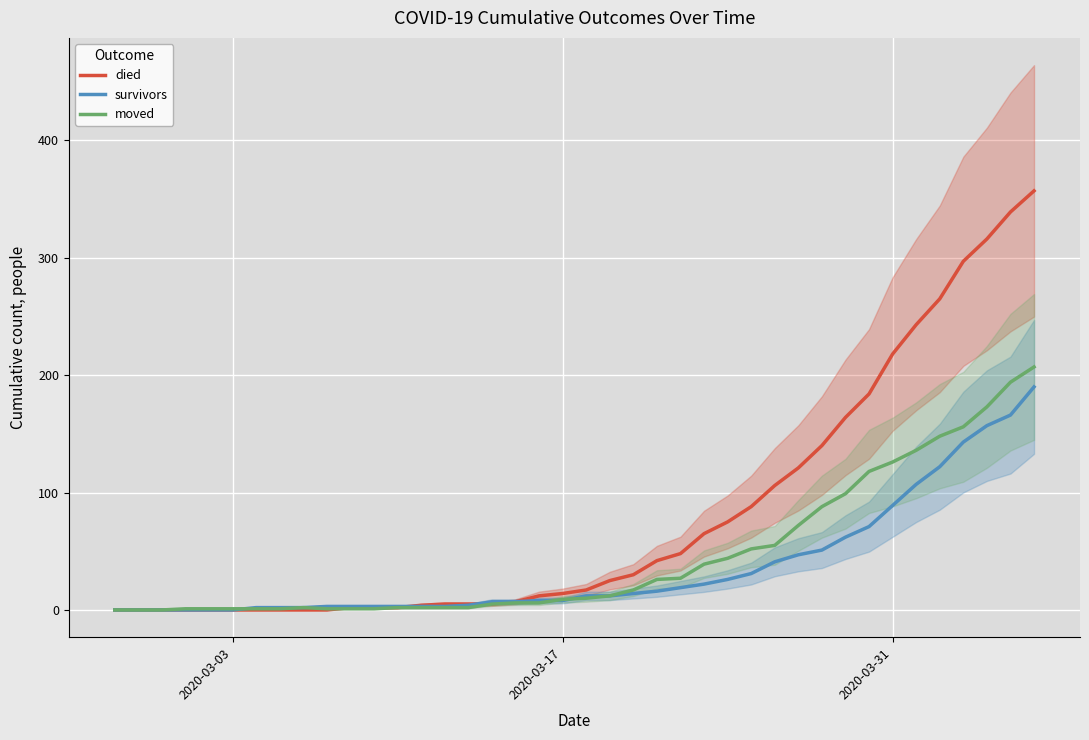

The value of survivors at 2020-03-03 is 0. True or false?

True